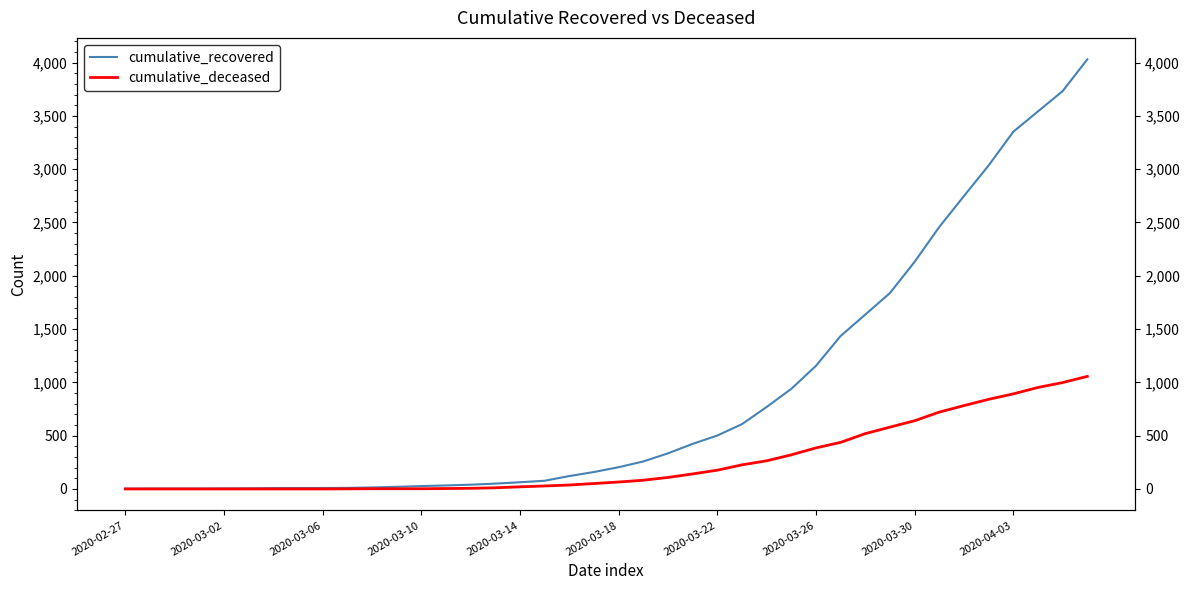

How many values in the cumulative_recovered series exceed 204?

19